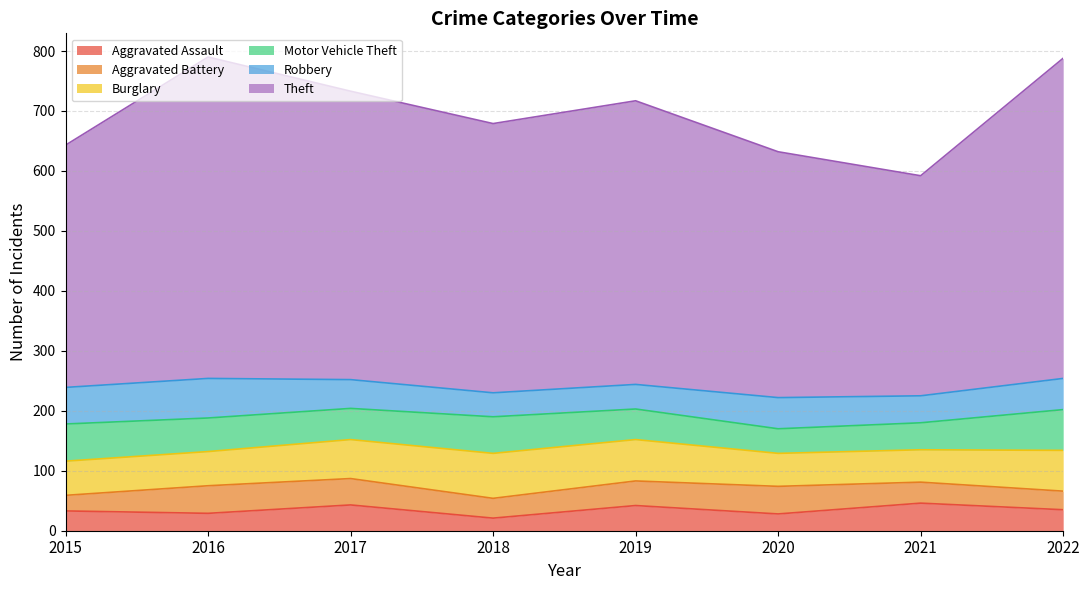

Rank the categories by Aggravated Assault value from highest to lowest.

2021, 2017, 2019, 2022, 2015, 2016, 2020, 2018